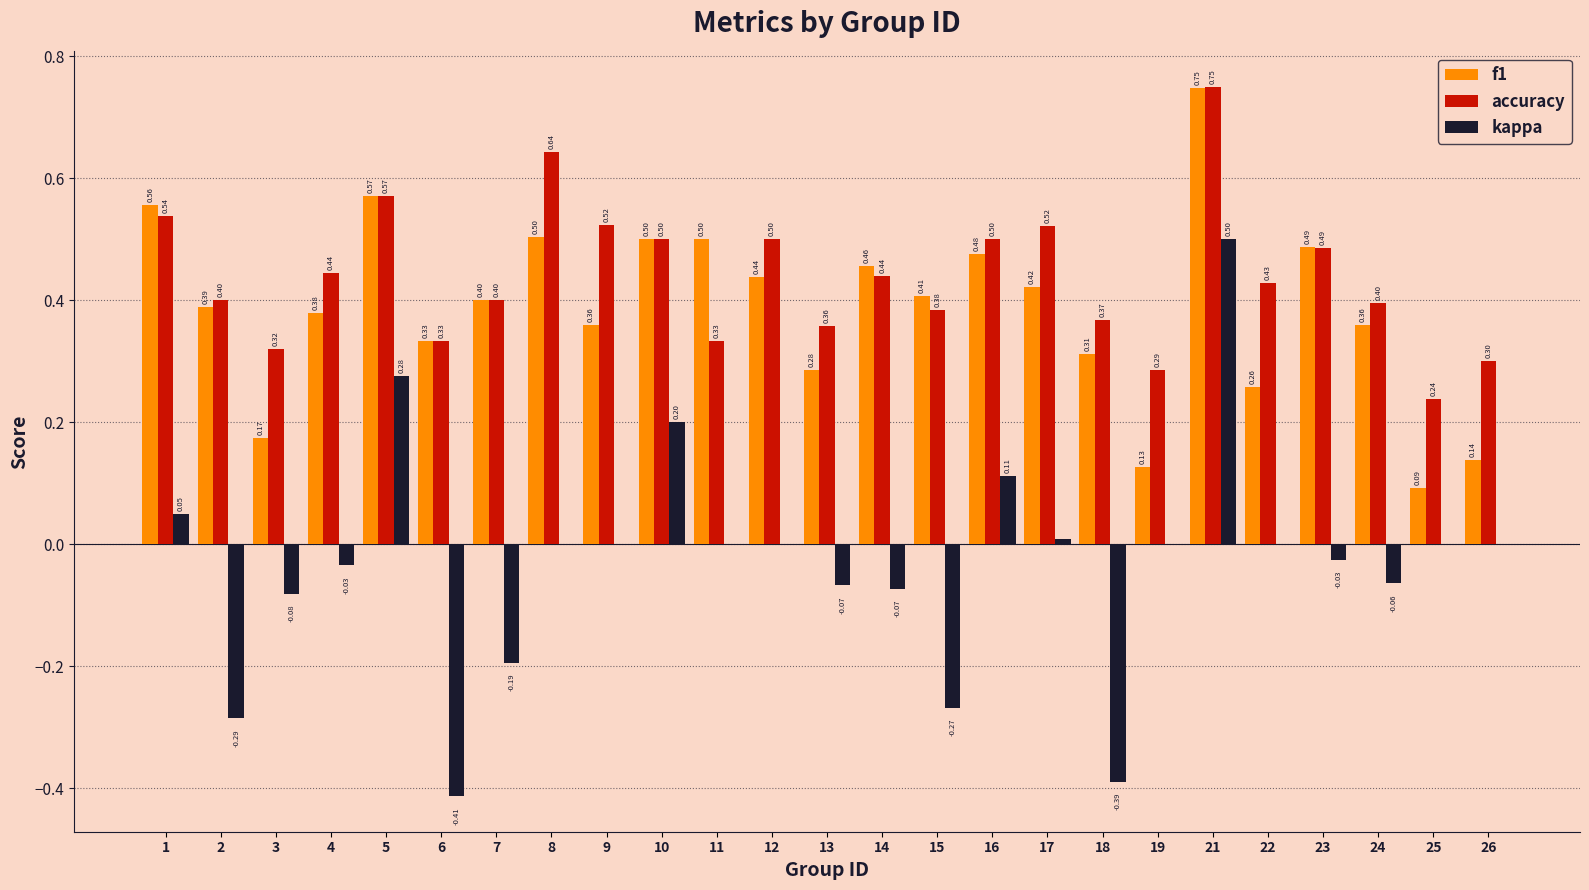

What is the sum of the accuracy values at 12 and 18?

0.9